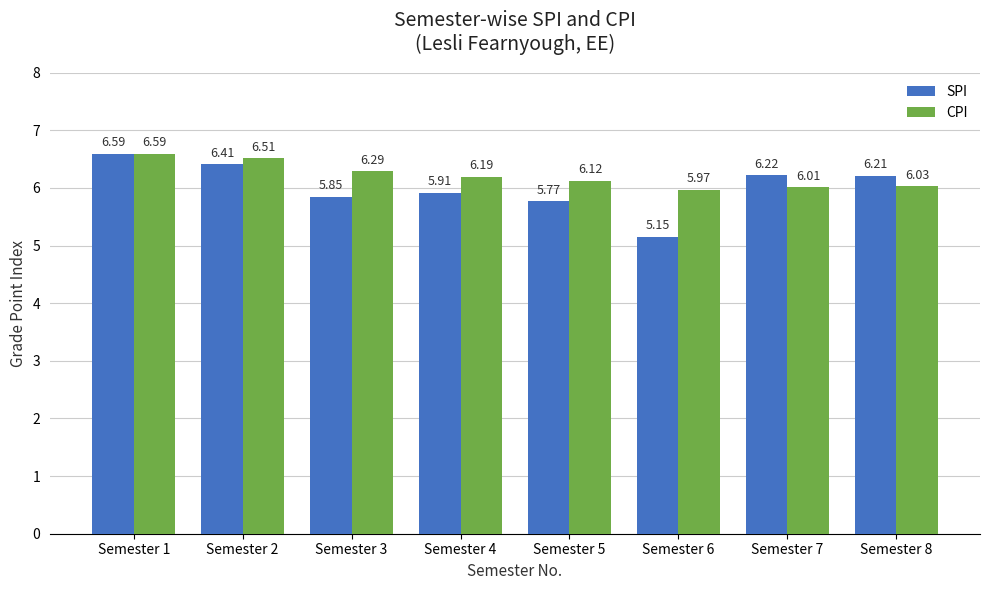

What is the average value of the CPI series?

6.2